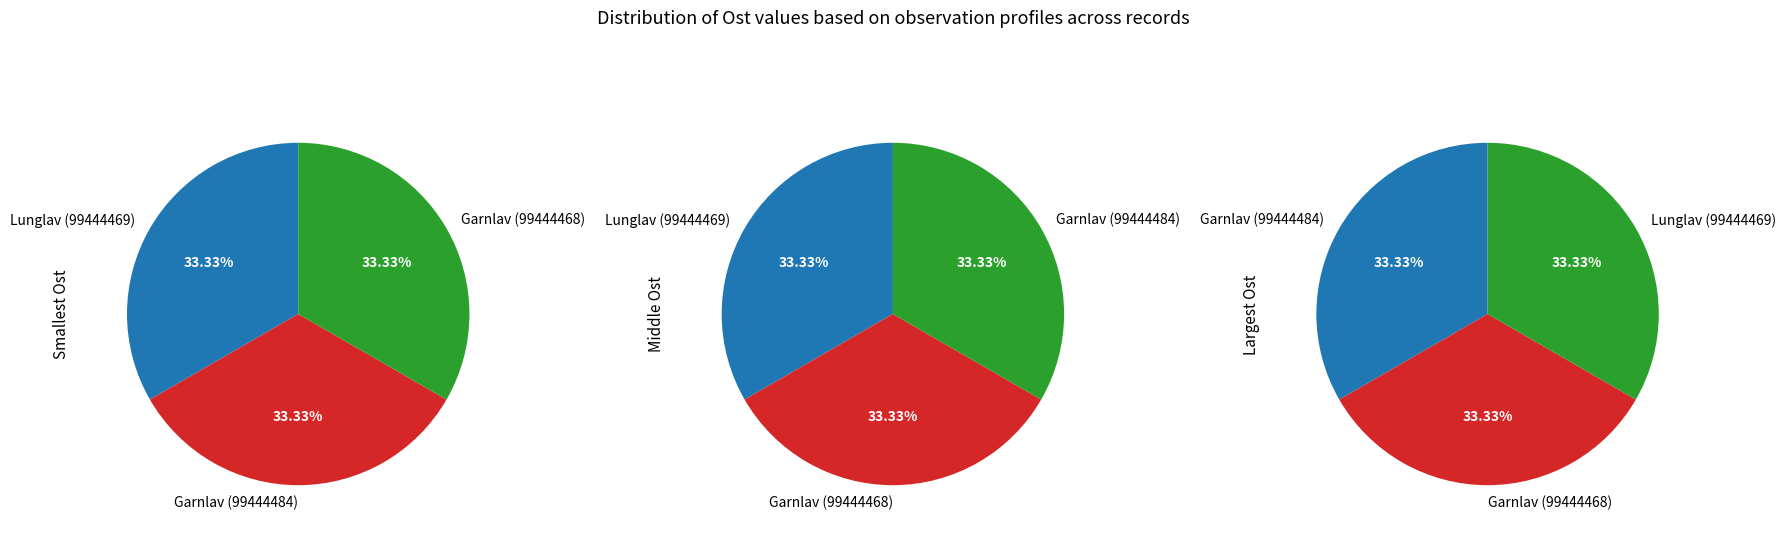

The Garnlav (99444484) slice represents 40% of the pie. True or false?

False